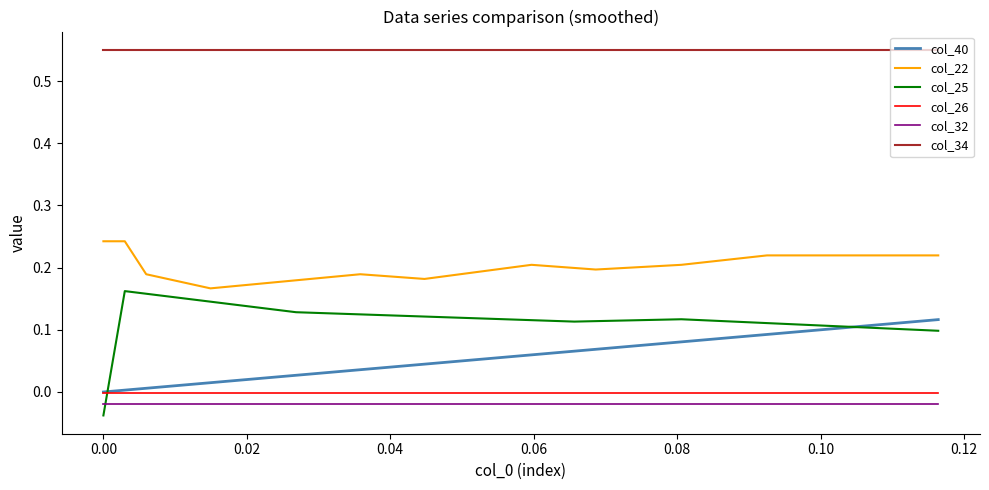

Which series has the largest total across all categories?

col_34